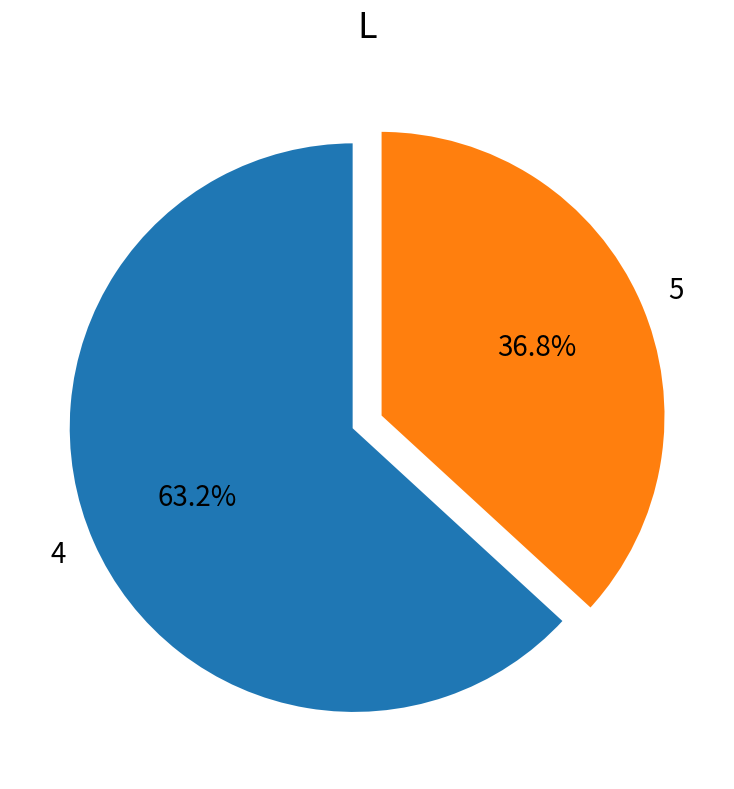

Rank the categories by value from lowest to highest.

5, 4